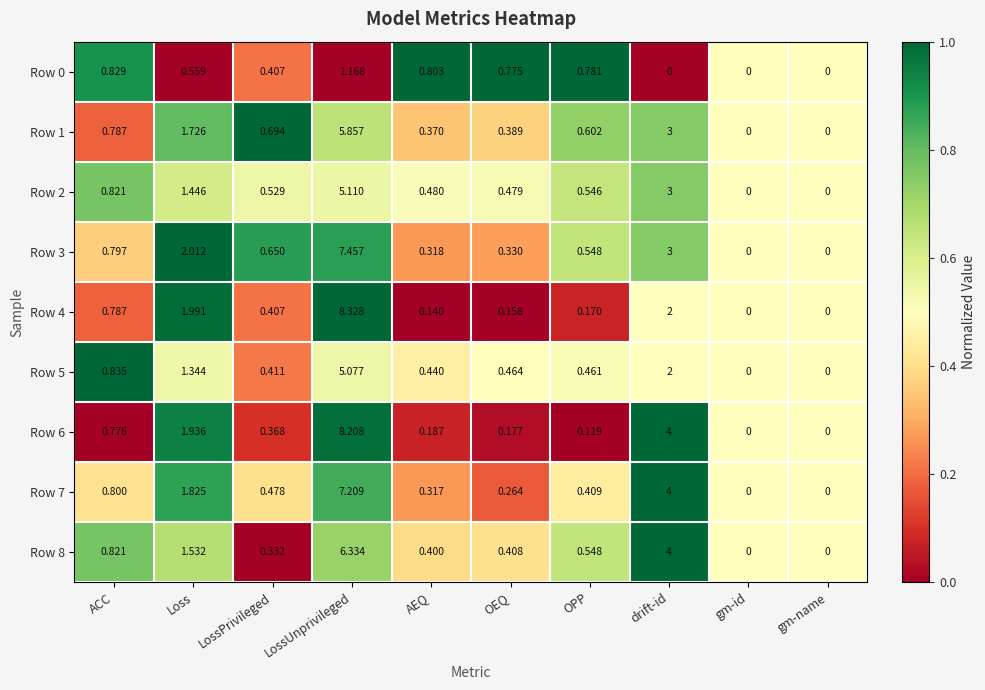

At which label is Row 8 closest to 3?

drift-id